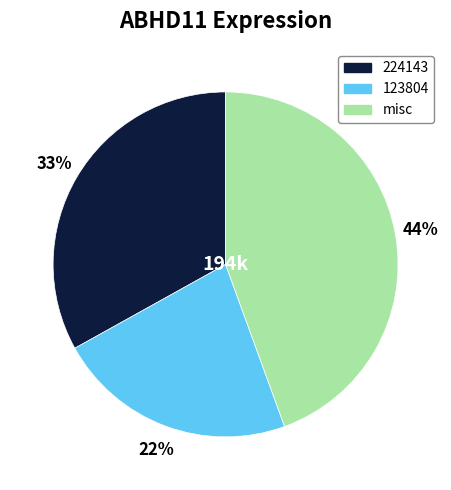

To the nearest percent, what is the average slice percentage?

33%